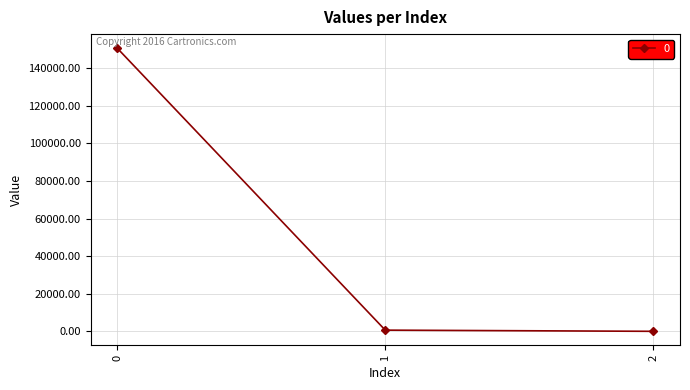

What is the greatest value displayed?

150549.0